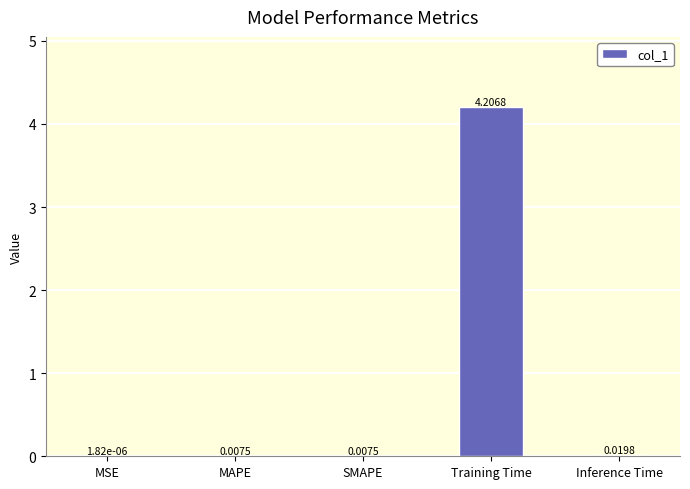

Are the bars horizontal?

No